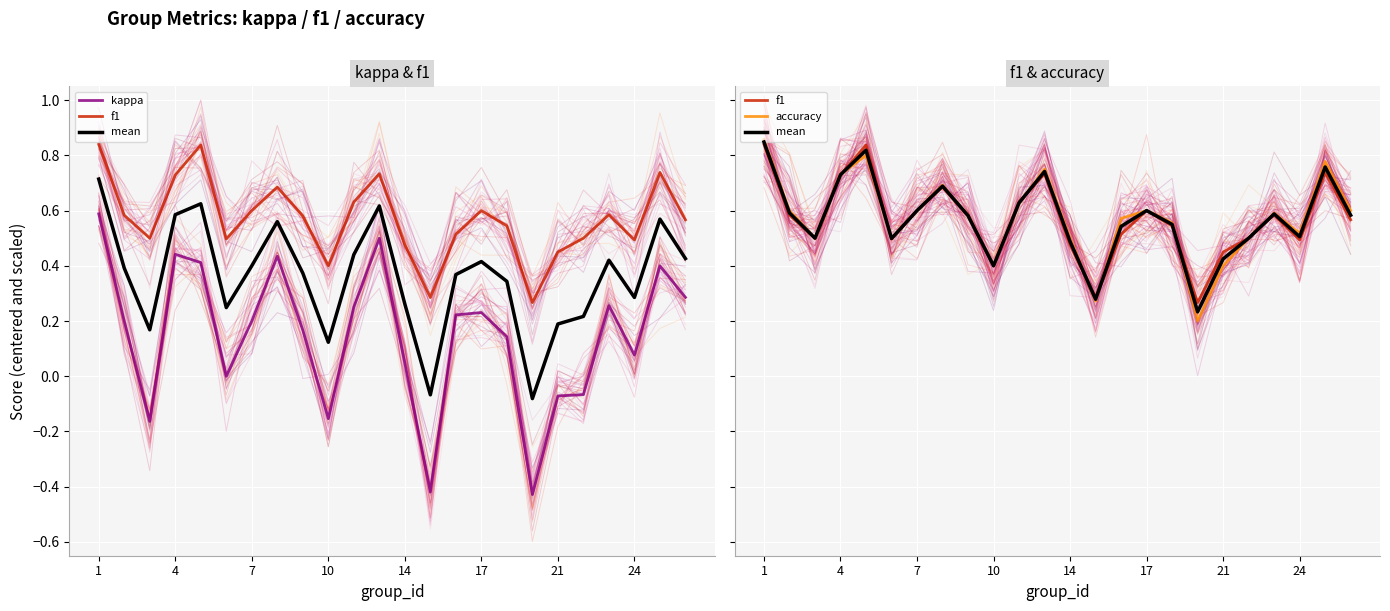

What are all the series names shown in the legend?

kappa, f1, mean, accuracy